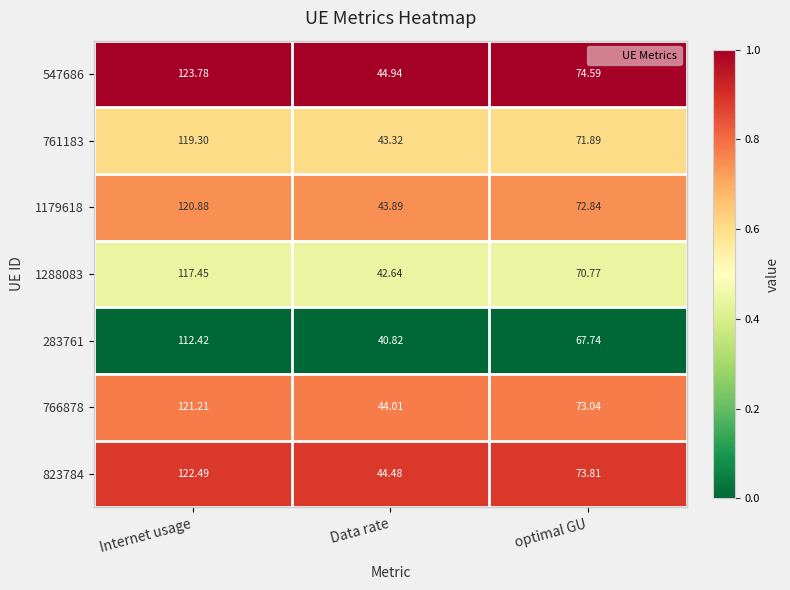

At which label is 547686 closest to 84?

optimal GU